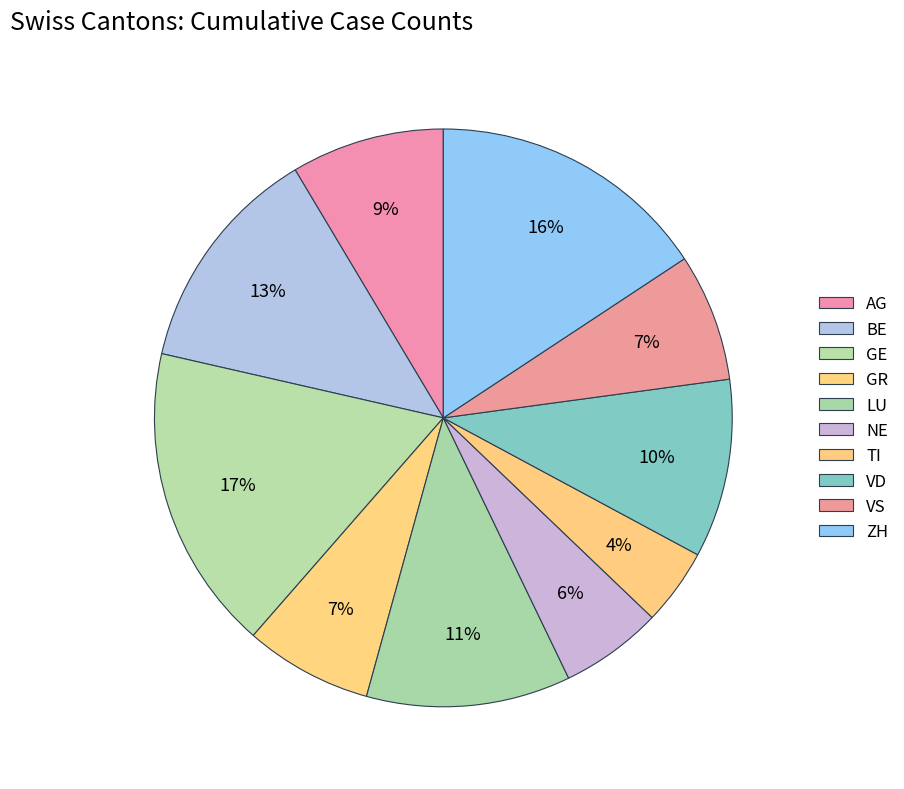

Count the number of slices in the pie.

10